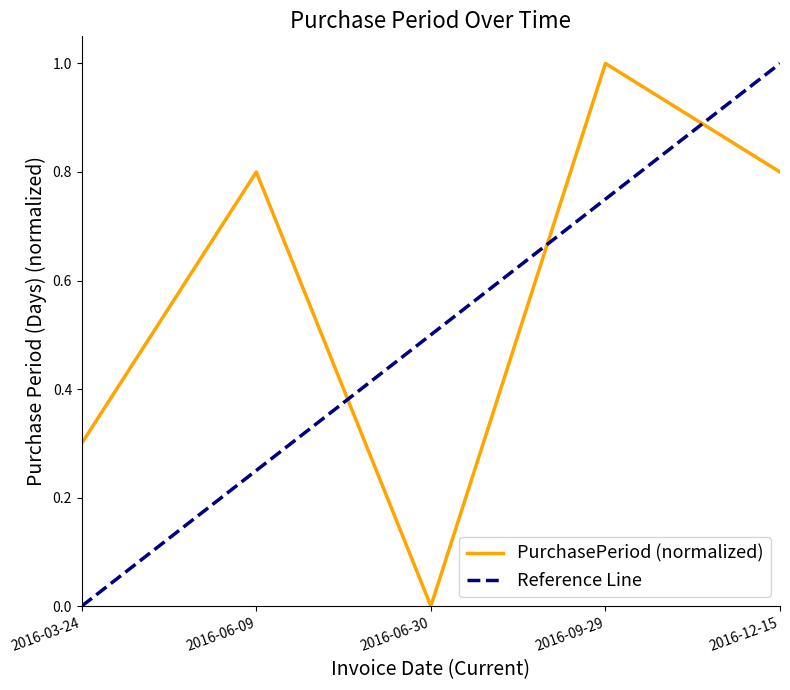

Which category has the lowest value across all series?

2016-06-30